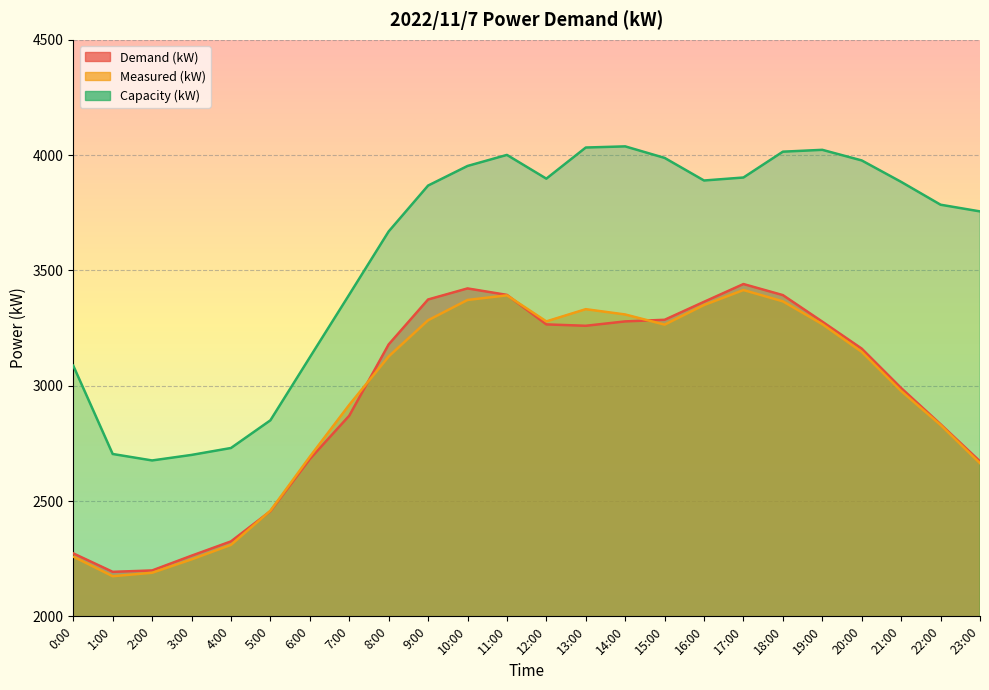

True or false: Capacity (kW) has a value of 1273 at 13:00.

False